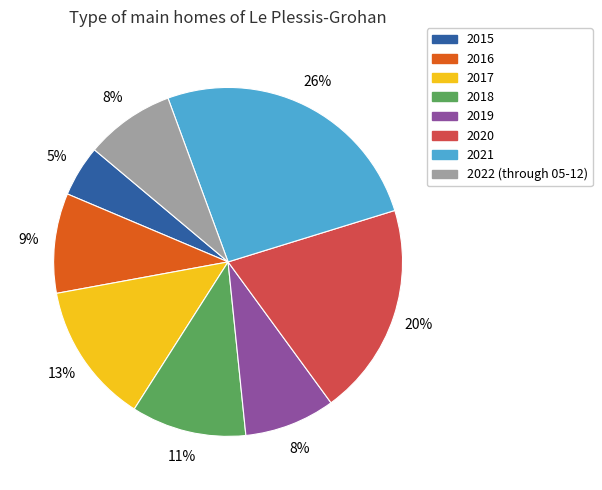

Is the sum of 2019 and 2022 (through 05-12) greater than half?

No